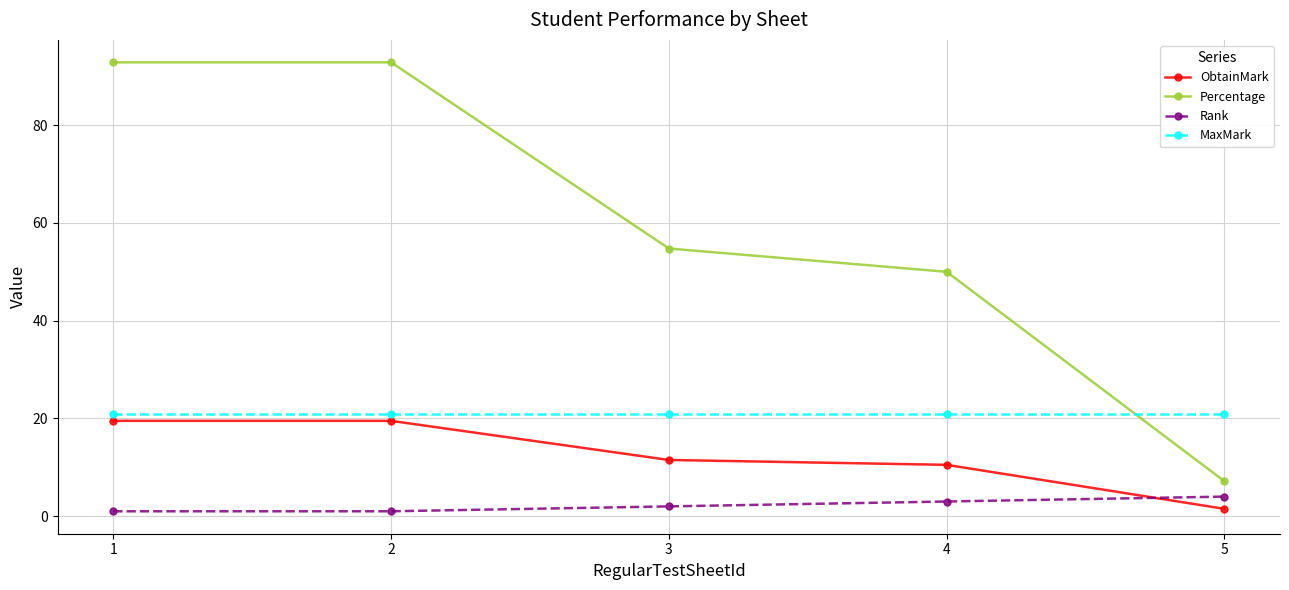

What is the greatest value displayed?

92.9